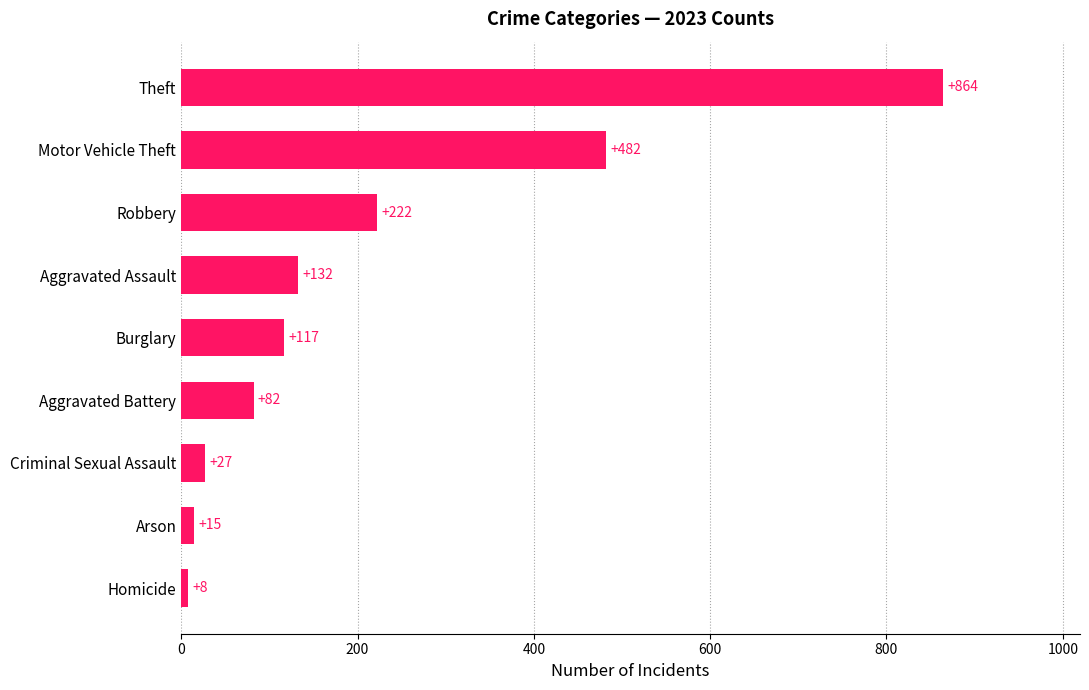

What is the sum of all values?

1949